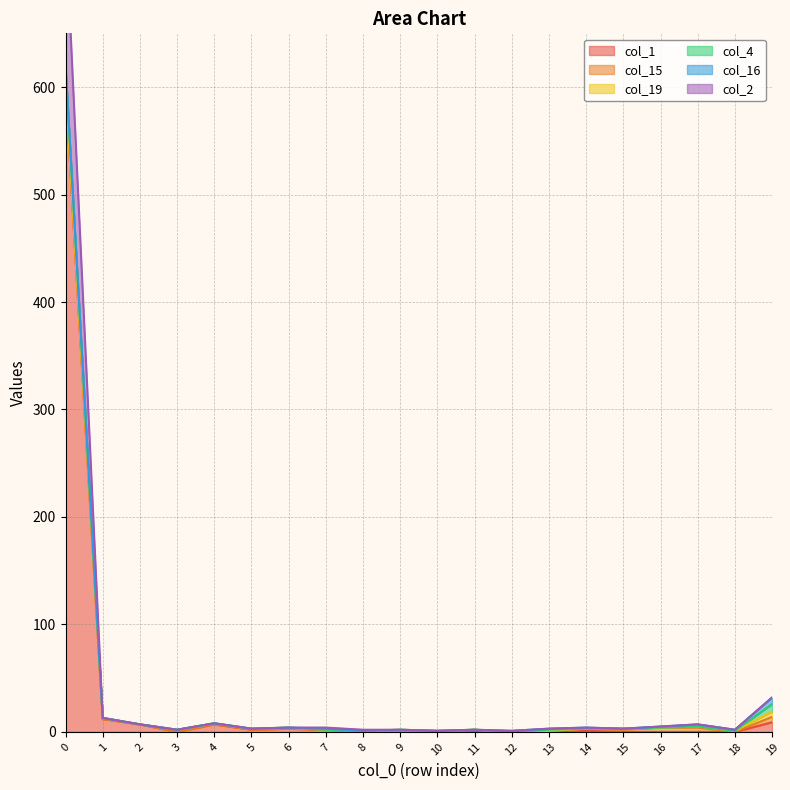

Between which two adjacent categories do col_16 and col_19 first intersect?

6 and 7